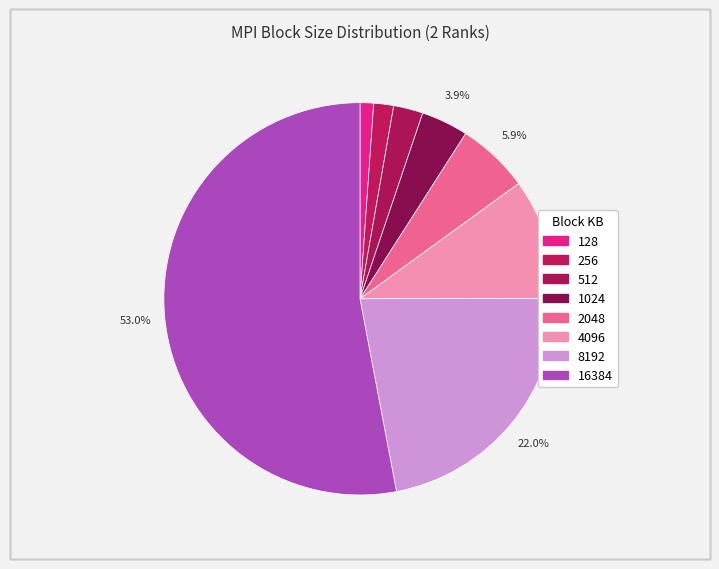

How many segments does this pie chart have?

8